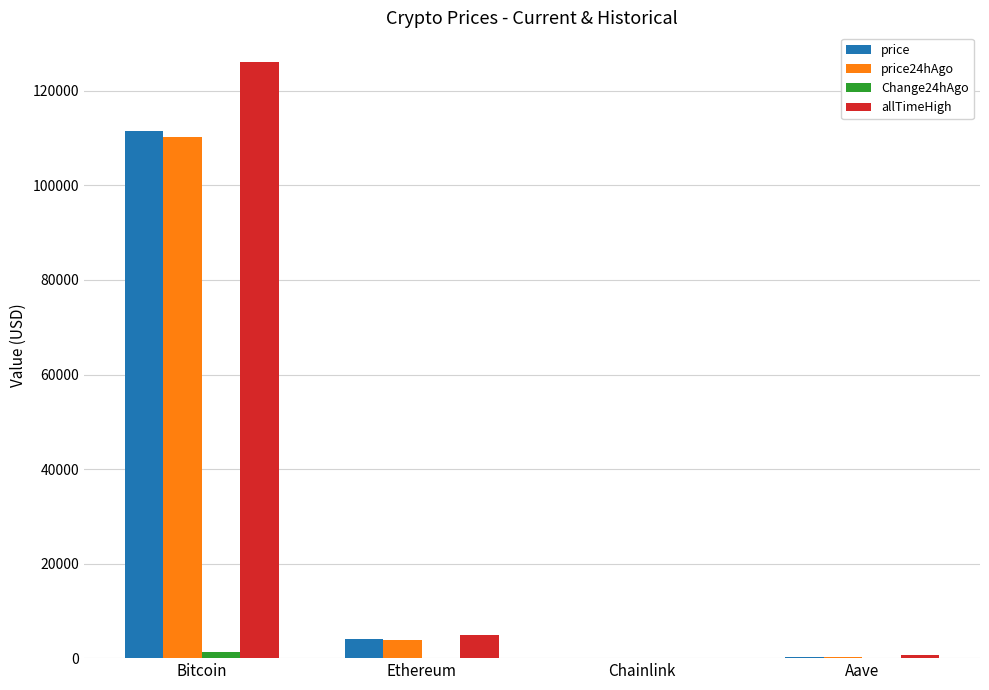

What value does the price series have at Bitcoin?

111456.0